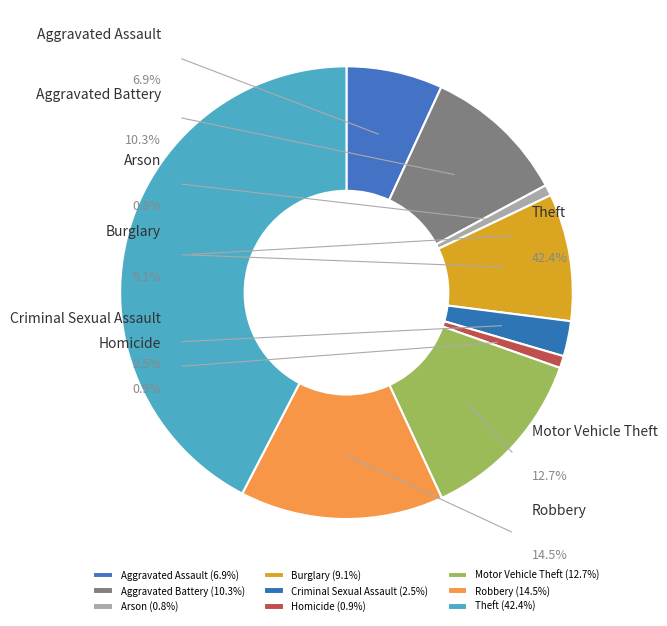

The Robbery slice represents 15% of the pie. True or false?

True